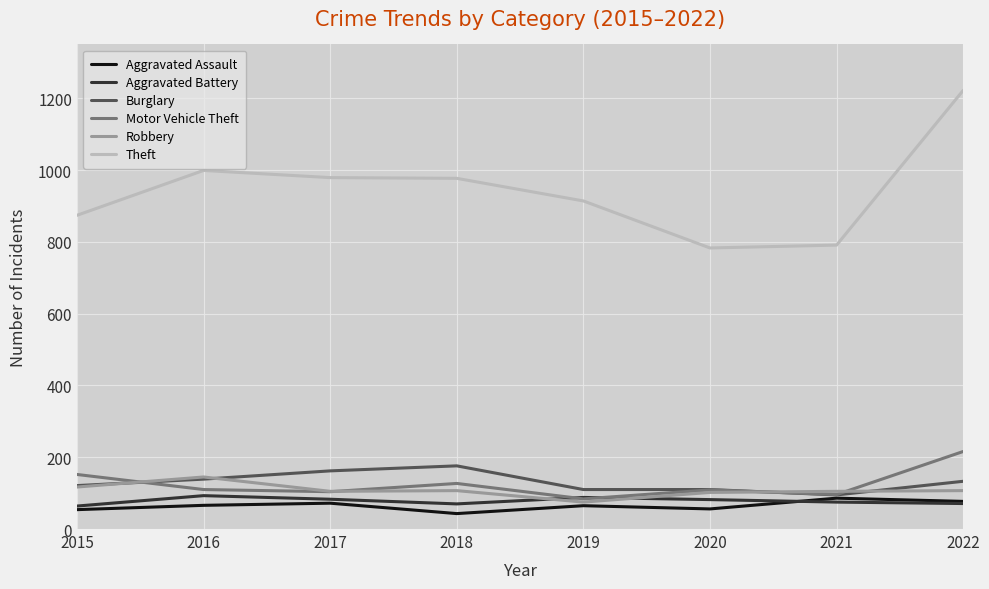

The Robbery series shows 105 at 2021. True or false?

True